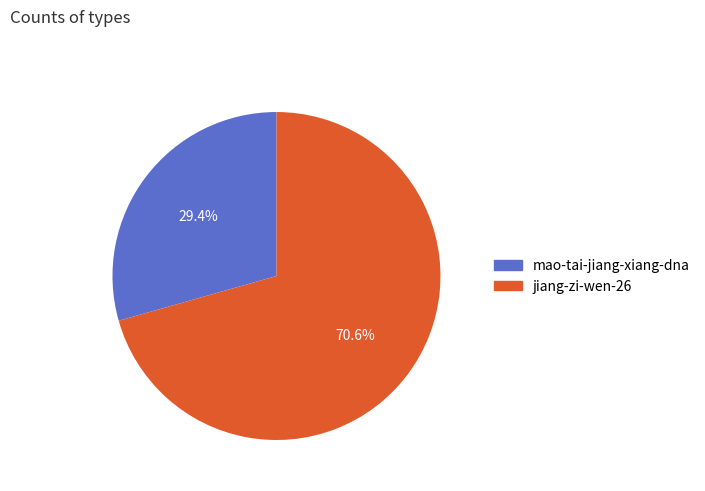

What is the total percentage of jiang-zi-wen-26 and mao-tai-jiang-xiang-dna?

100.0%